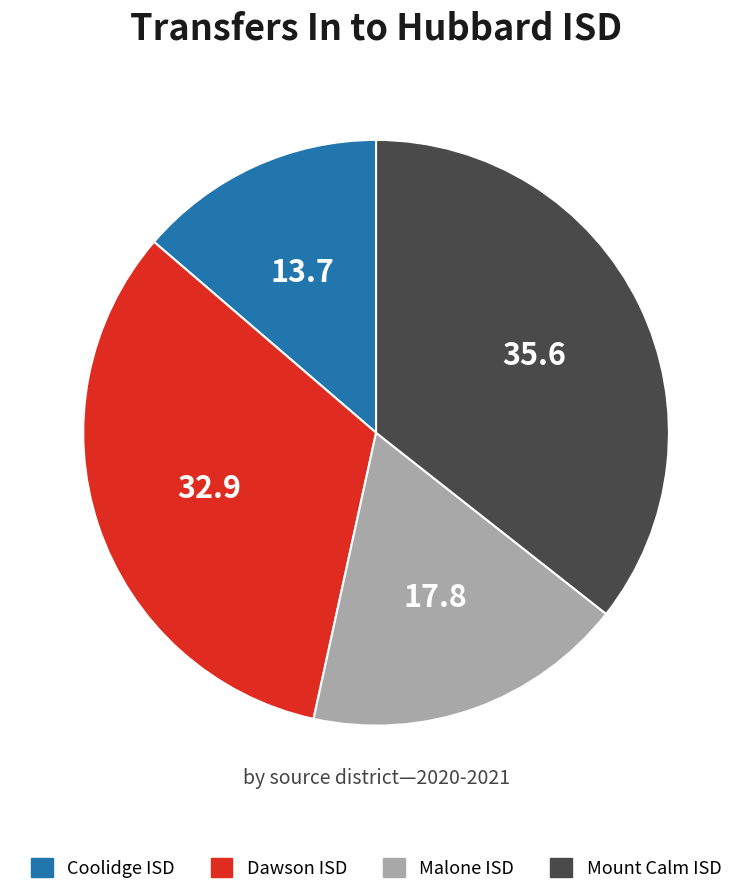

Is there a majority slice in this chart?

No